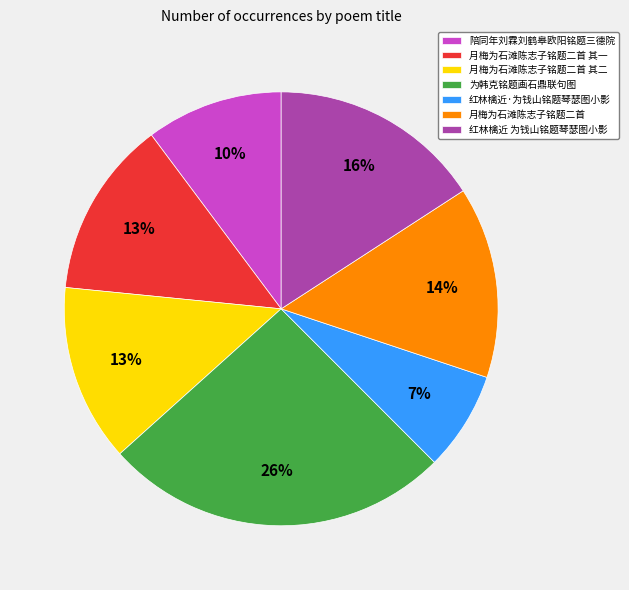

Combined, do 陪同年刘霖刘鹤皋欧阳铭题三德院 and 月梅为石滩陈志子铭题二首 其一 account for over 50%?

No